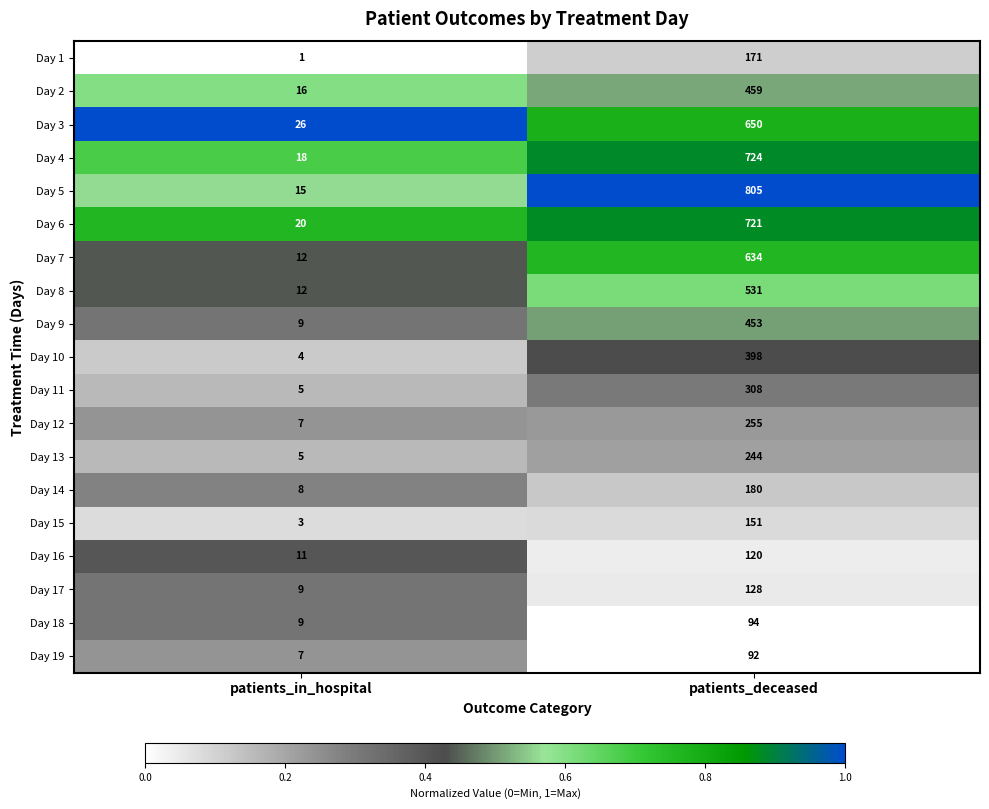

Read the Day 6 value at patients_in_hospital.

20